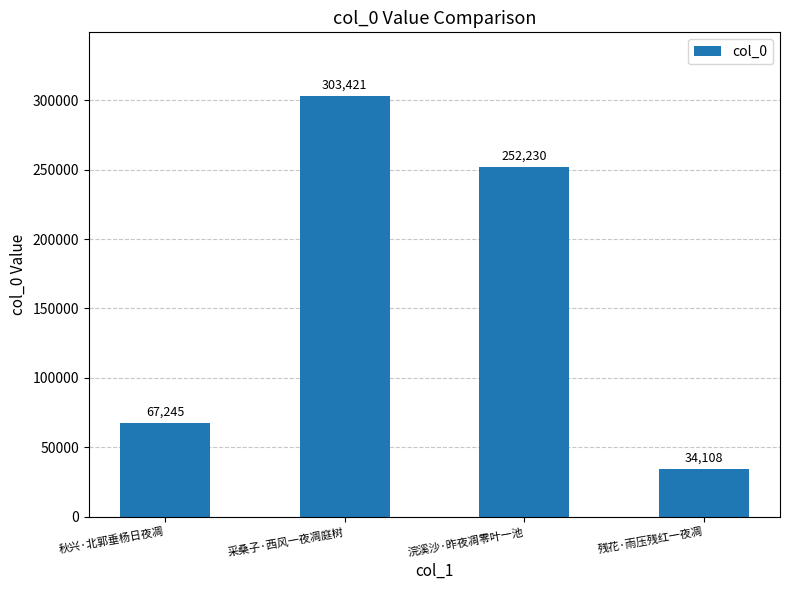

What is the ratio of the value at 秋兴·北郭垂杨日夜凋 to the value at 采桑子·西风一夜凋庭树?

0.2